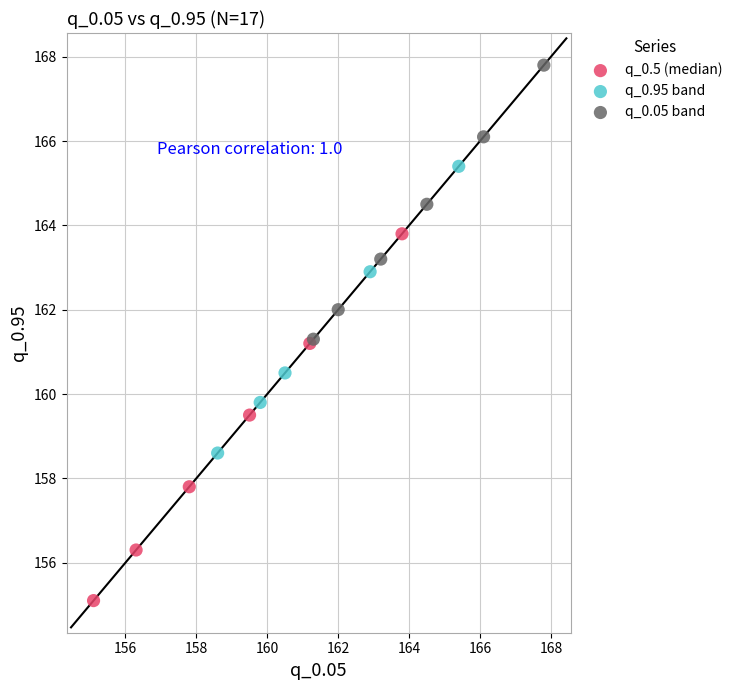

Which series contains the highest Y value?

q_0.05 band